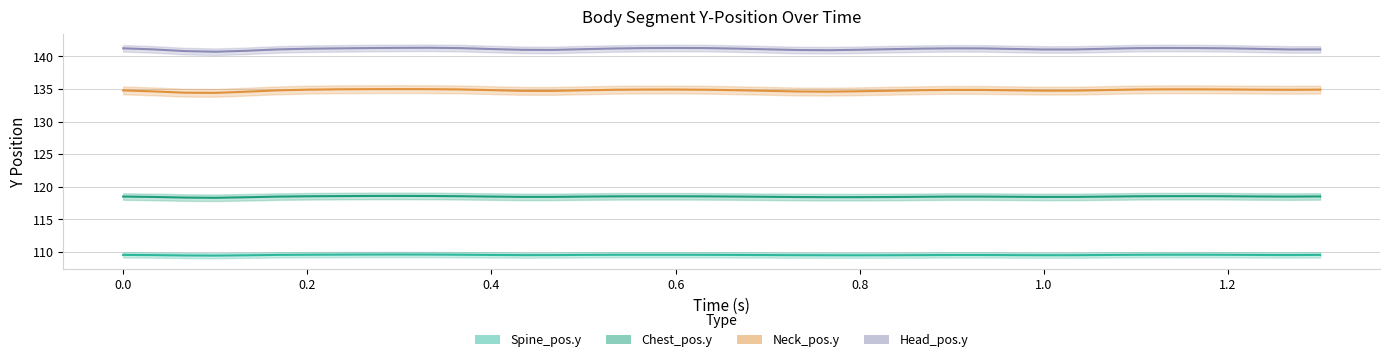

At which category is the sum across all series the highest?

0.3